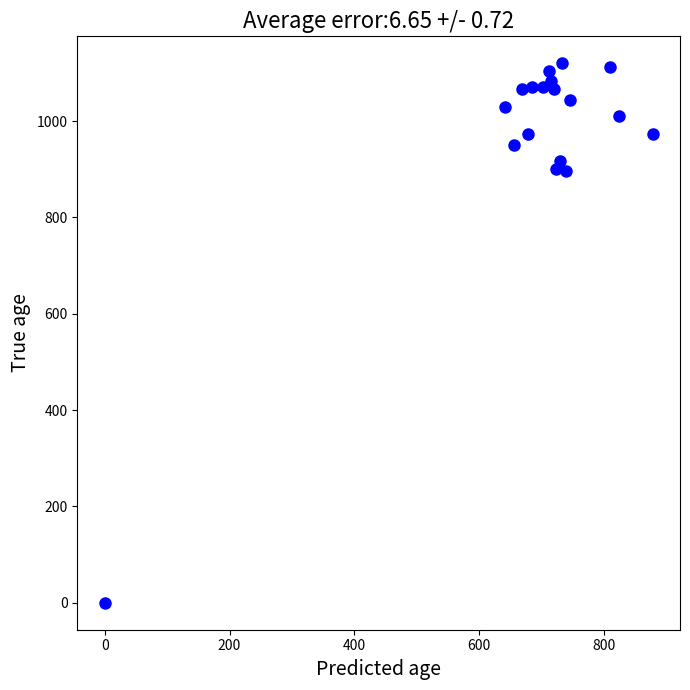

What is the range of Y values (max minus min)?

1120.0